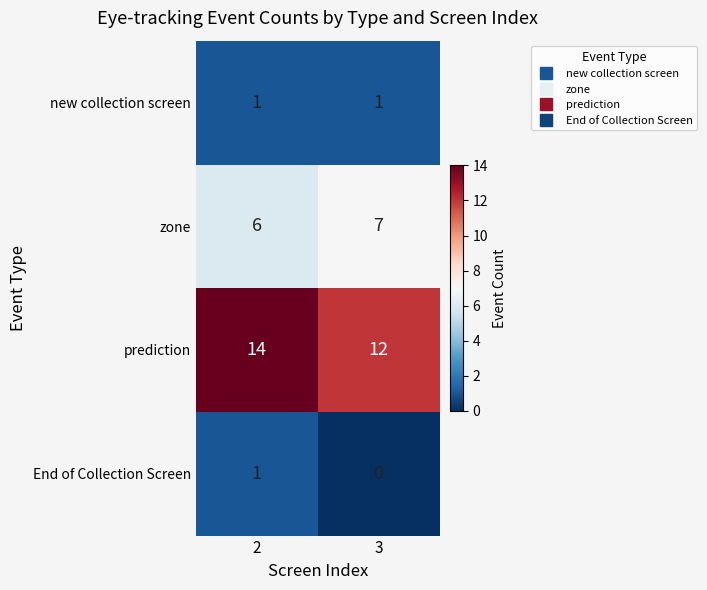

Which series has the widest spread of values?

prediction